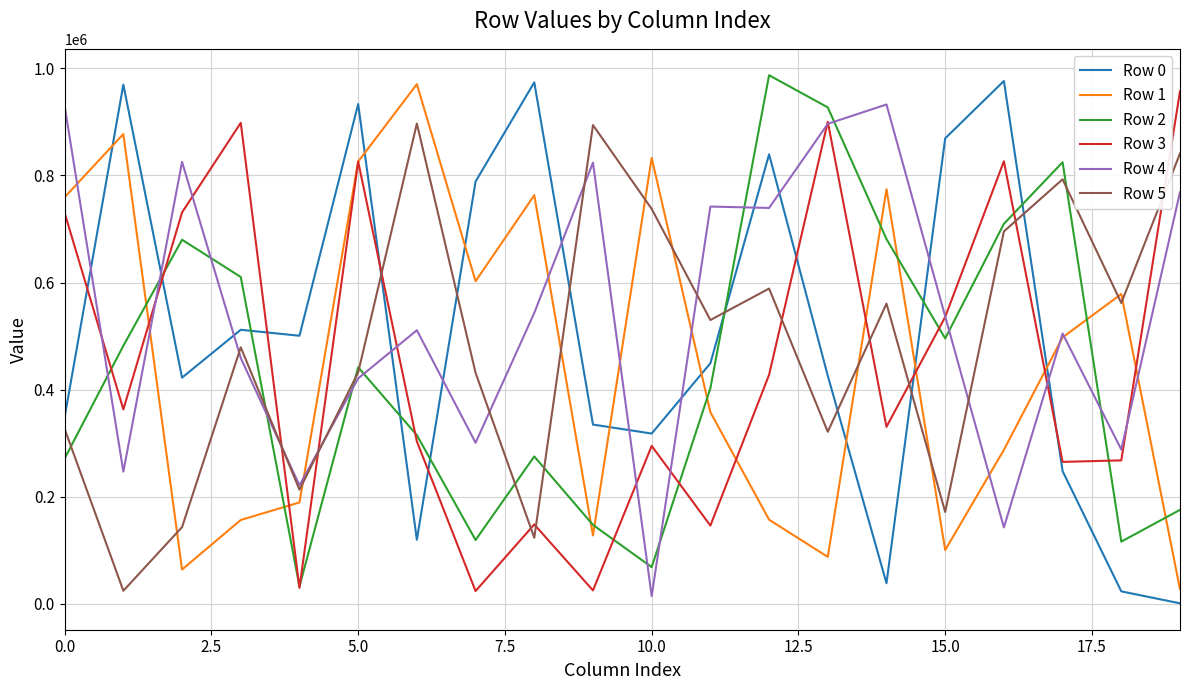

What is the greatest value displayed?

987047